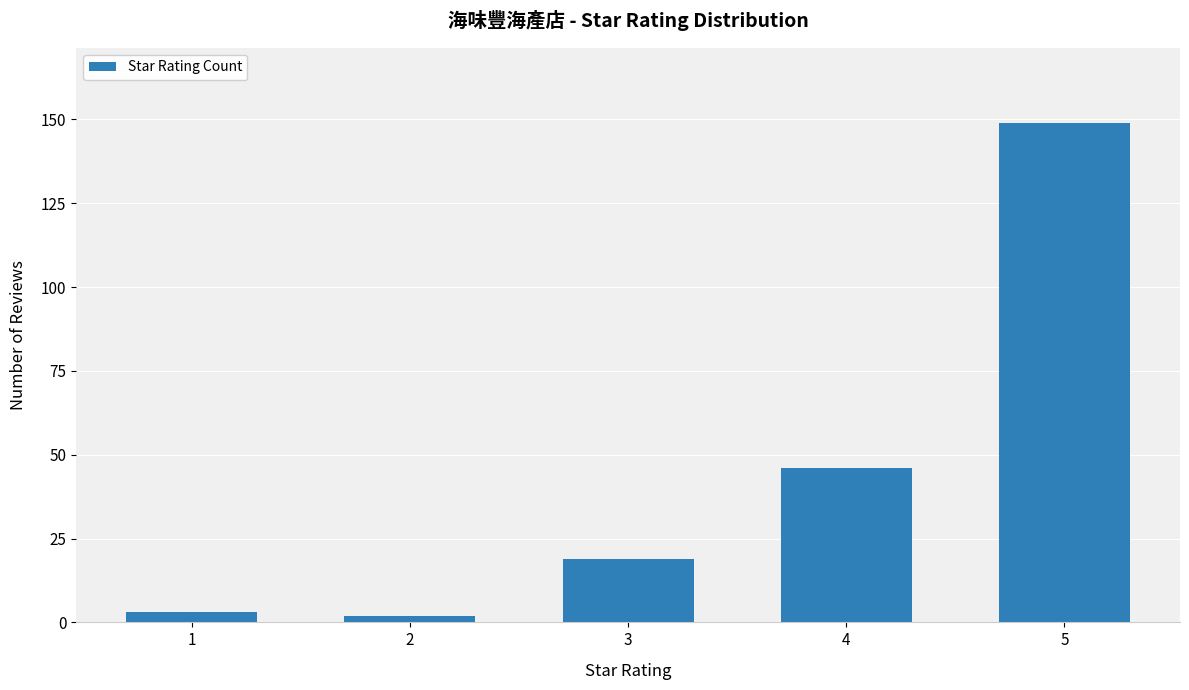

True or false: the data shows 60 at 4.

False